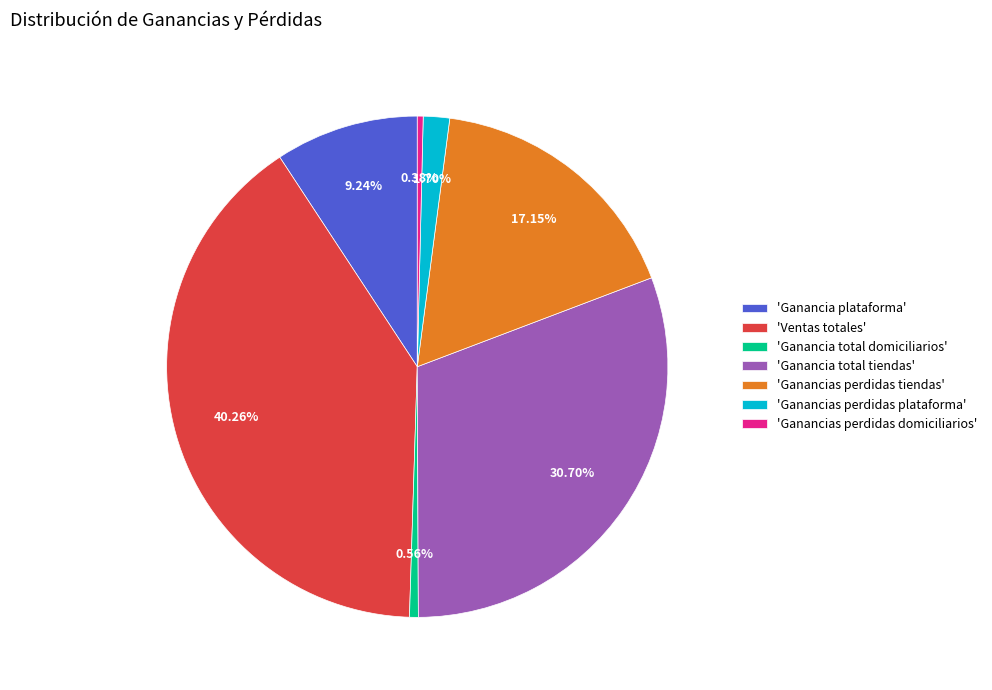

Does 'Ganancias perdidas tiendas' account for over 50% of the chart?

No